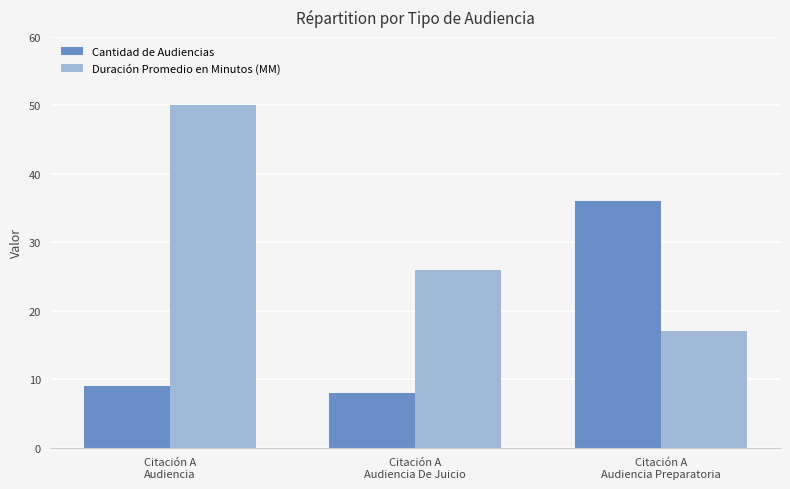

Rank the series at Citación A
Audiencia De Juicio from highest to lowest value.

Duración Promedio en Minutos (MM), Cantidad de Audiencias